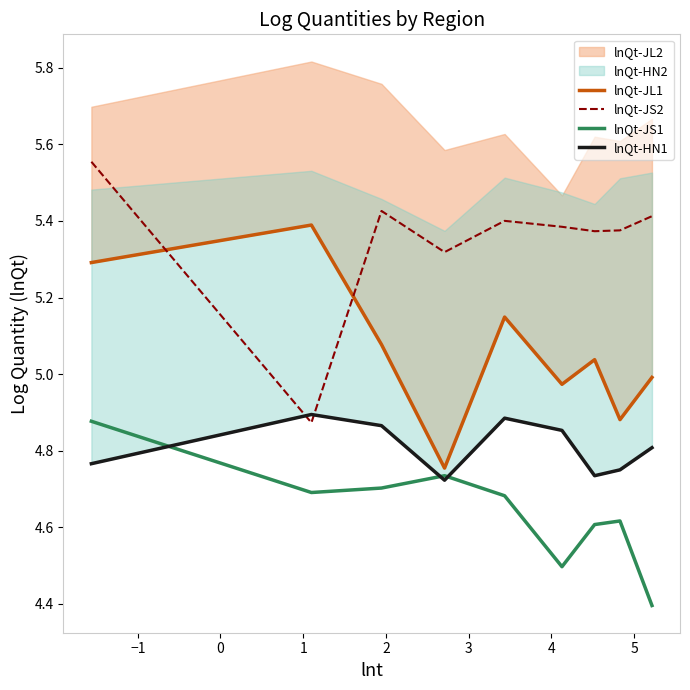

True or false: lnQt-JS1 and lnQt-JS2 cross at least once.

False